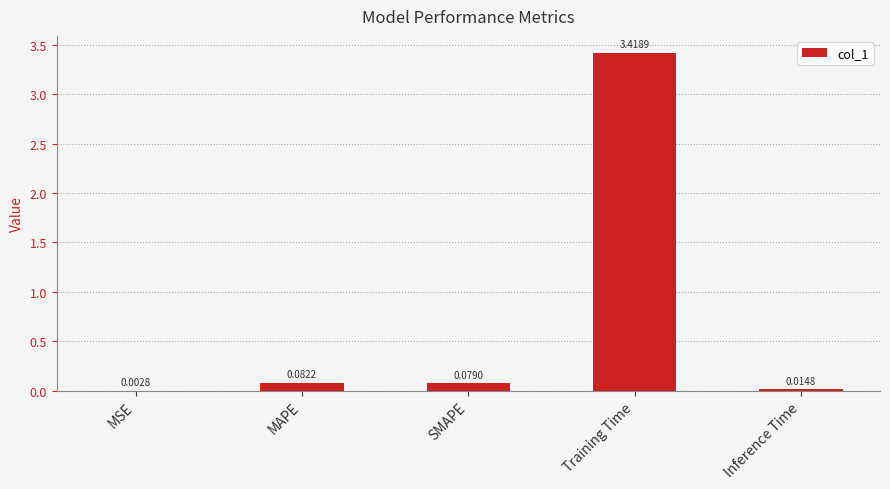

How many series are shown in this chart?

1